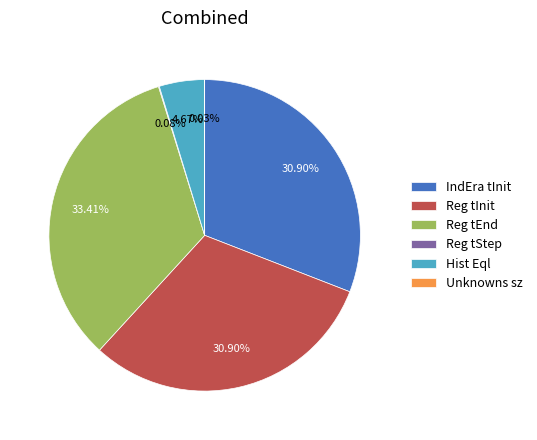

Do Hist Eql and Reg tEnd together represent more than half of the pie?

No